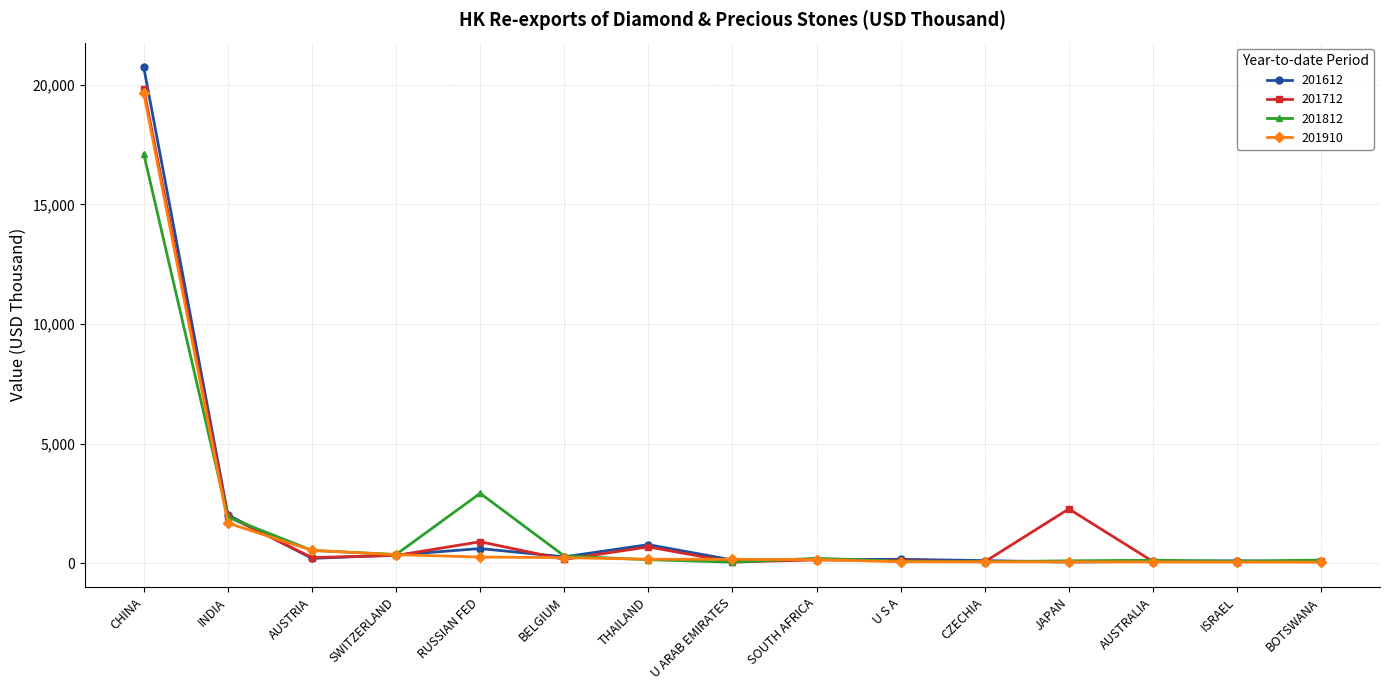

What is the average value of the 201612 series?

1727.6